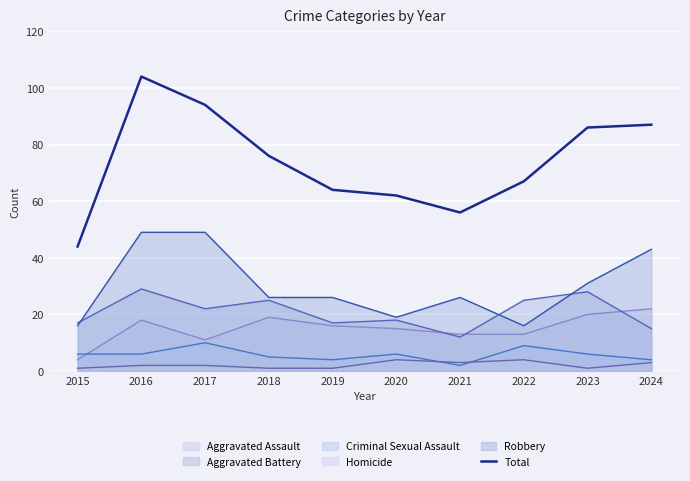

List the labels in order of value, smallest first.

2015, 2021, 2020, 2019, 2022, 2018, 2023, 2024, 2017, 2016